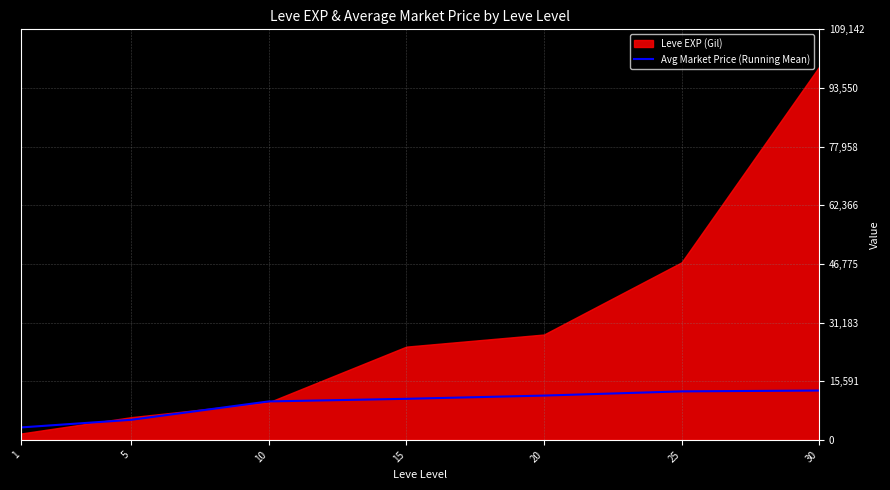

What is the sum of the values at 10 and 1?

13529.0